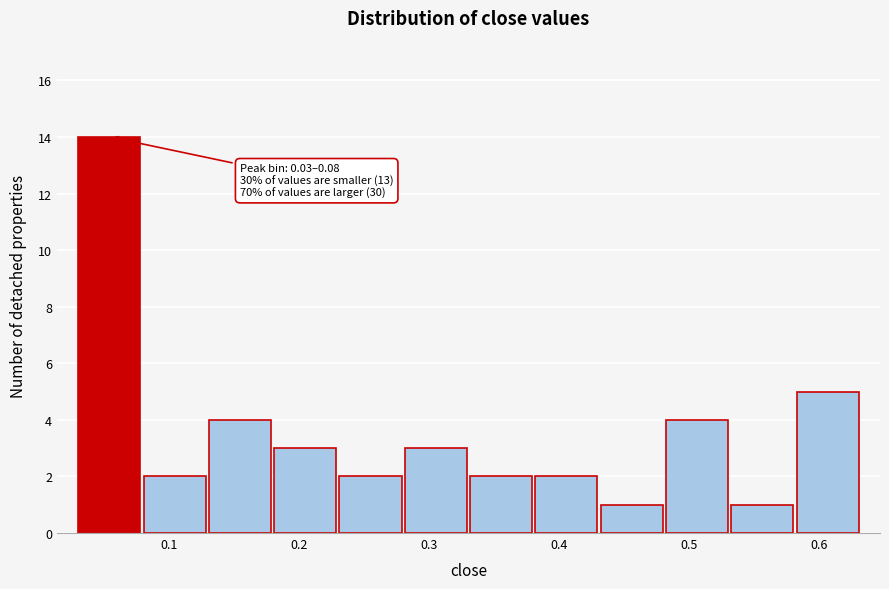

Which range on the x-axis has the tallest bar?

0.03 to 0.08